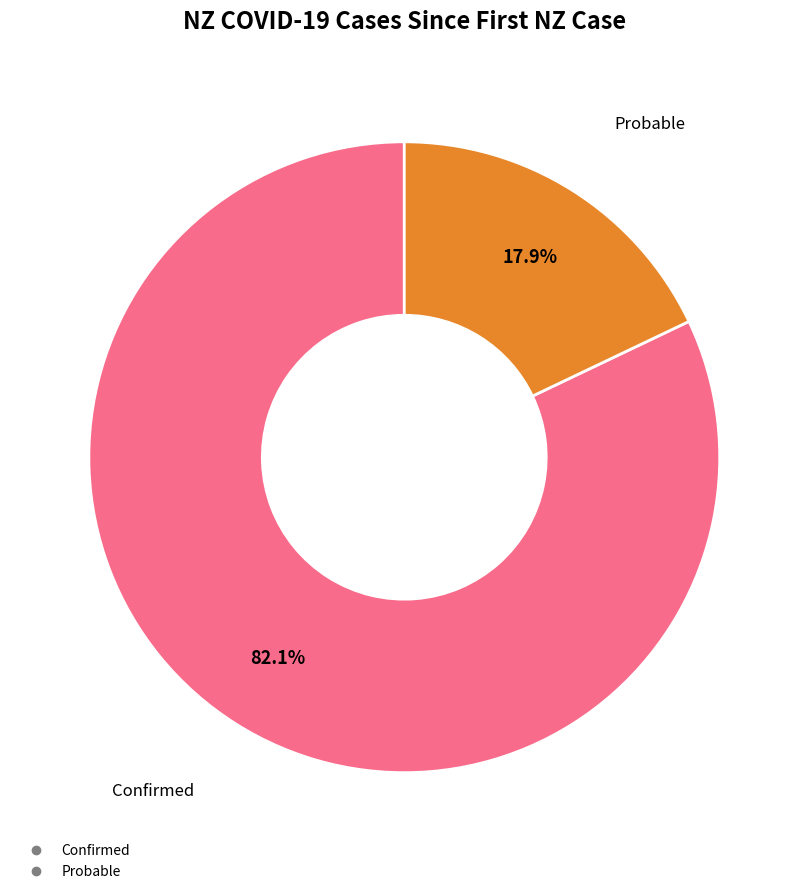

What is the majority slice?

Confirmed